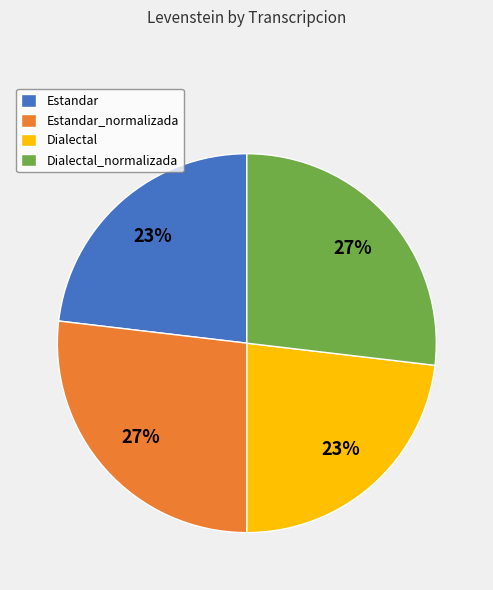

Do Estandar and Dialectal together represent more than half of the pie?

No